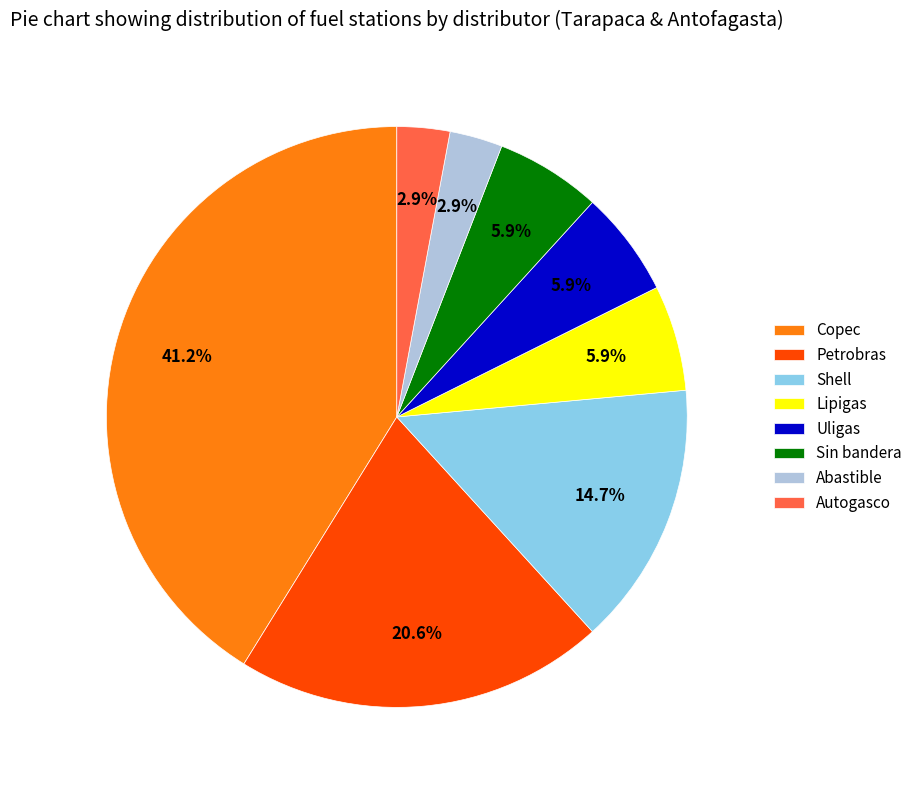

Which slice is the largest?

Copec